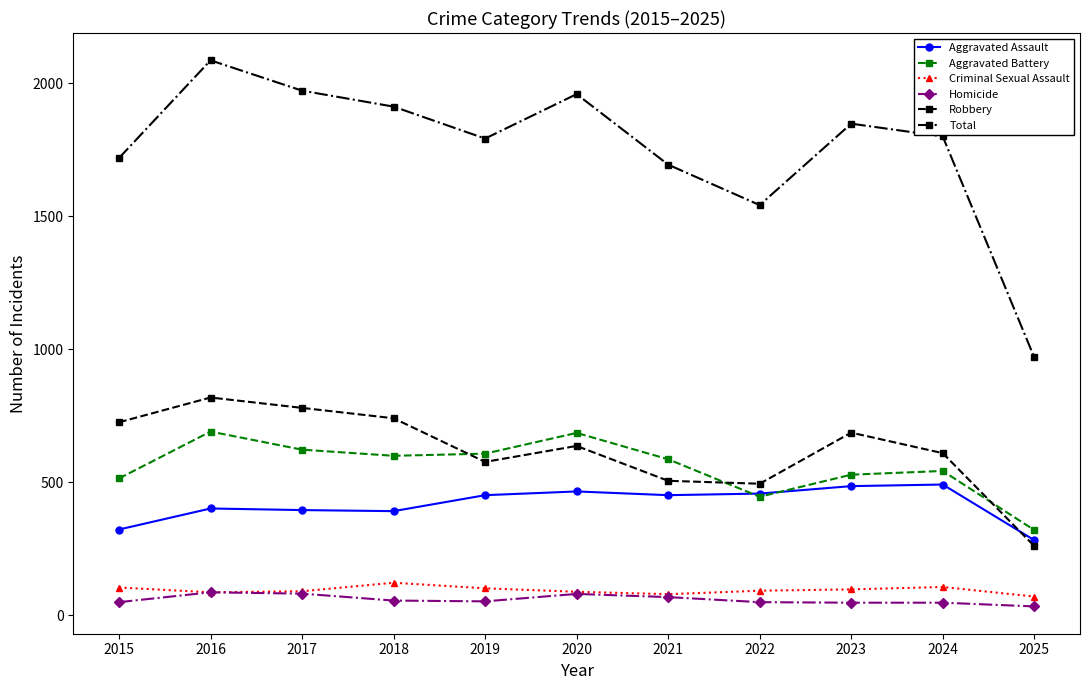

What is the value of the Robbery point at the 5th from the left?

577